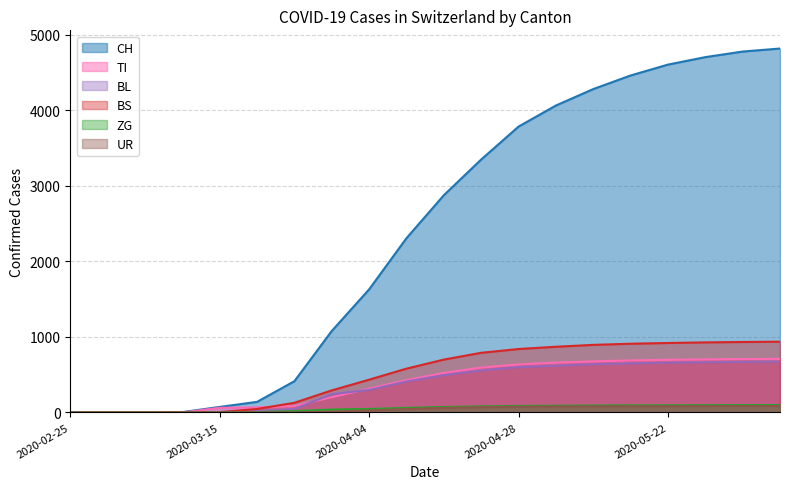

How many distinct data groups are displayed?

6